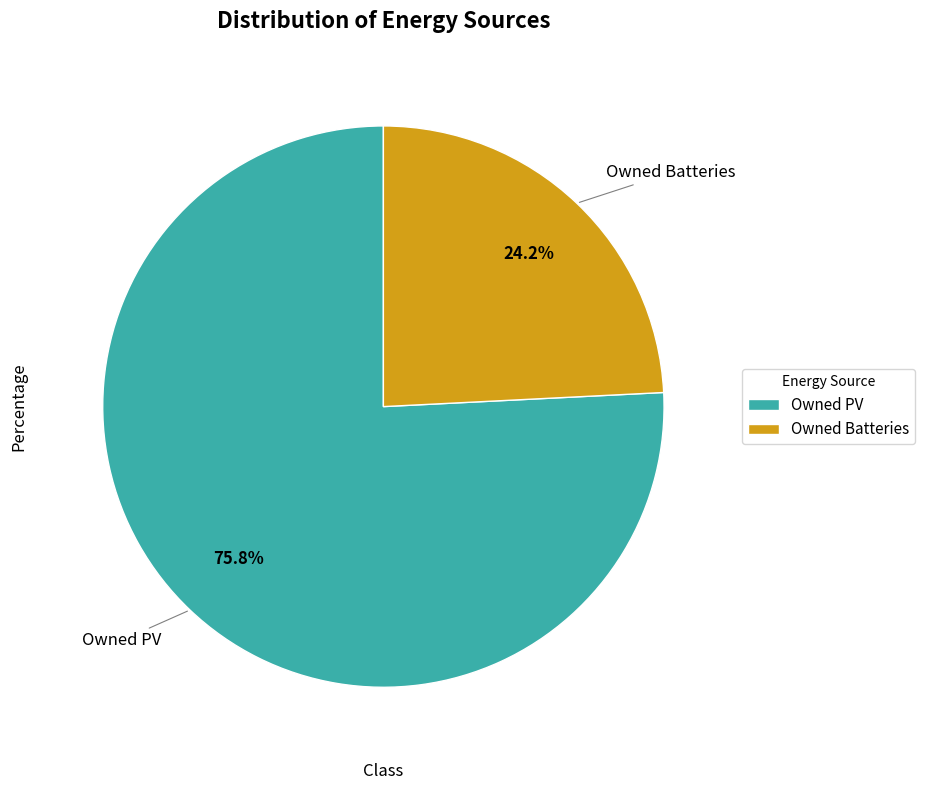

Rank the categories by value from lowest to highest.

Owned Batteries, Owned PV